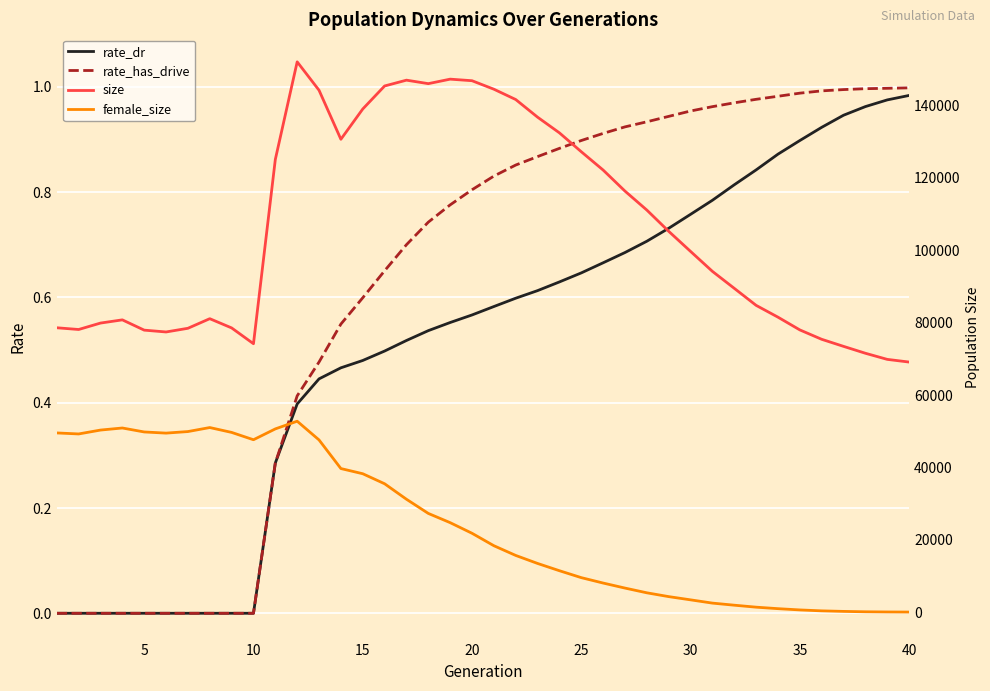

What is the sum of all rate_has_drive values?

24.9